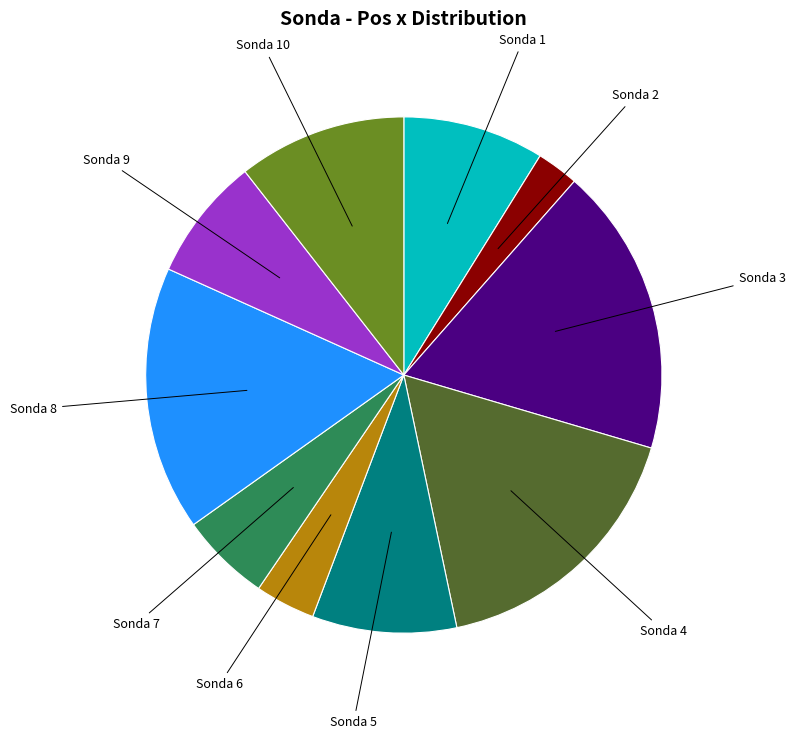

Does any single category account for the majority?

No